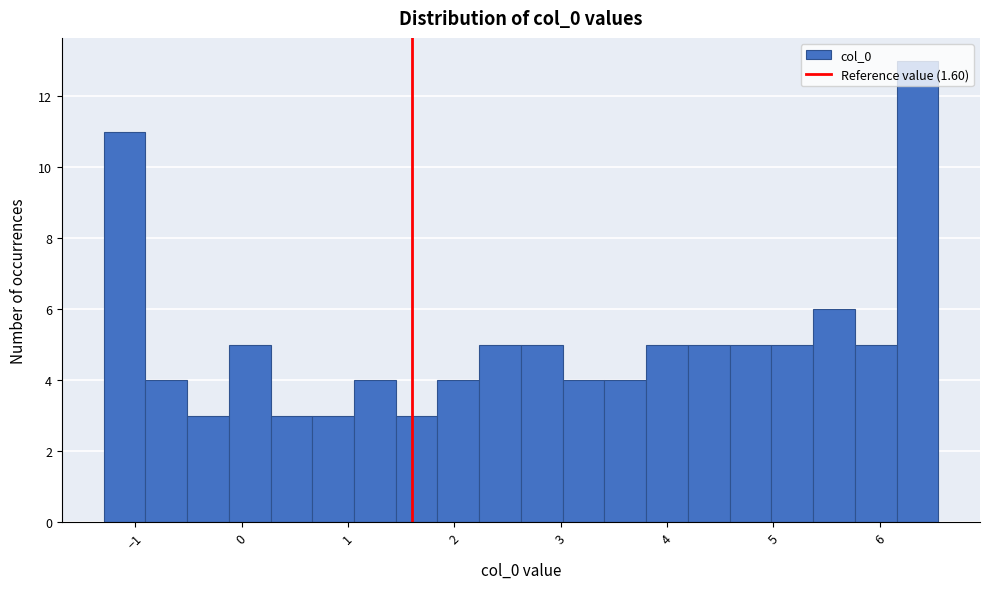

Read against the x-axis, roughly where is the centre of the tallest bar?

6.4